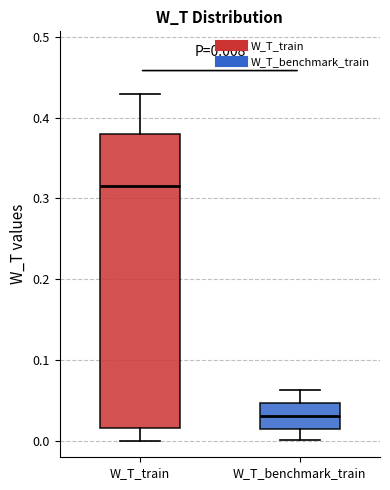

Which box's median line is the lowest?

W_T_benchmark_train